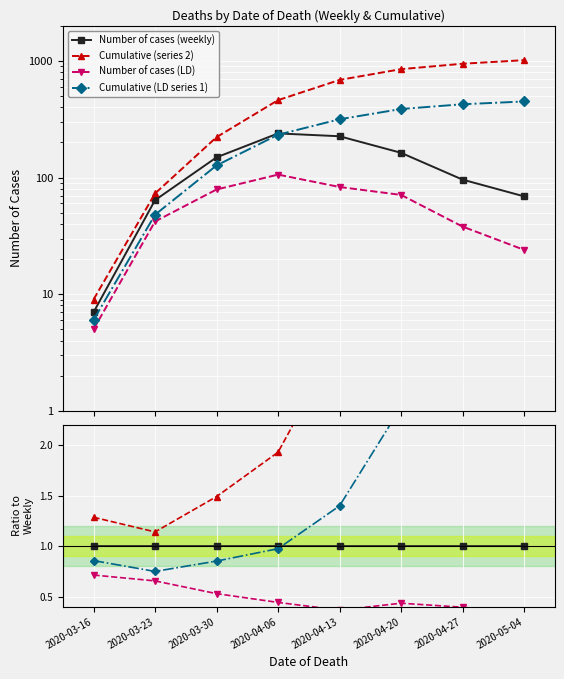

Reading left to right, list all the values displayed in this chart.

Number of cases (weekly): 2020-03-16=1.0	2020-03-23=1.0	2020-03-30=1.0	2020-04-06=1.0	2020-04-13=1.0	2020-04-20=1.0	2020-04-27=1.0	2020-05-04=1.0
Cumulative (series 2): 2020-03-16=1.3	2020-03-23=1.1	2020-03-30=1.5	2020-04-06=1.9	2020-04-13=3.0	2020-04-20=5.2	2020-04-27=9.9	2020-05-04=14.7
Number of cases (LD): 2020-03-16=0.7	2020-03-23=0.7	2020-03-30=0.5	2020-04-06=0.4	2020-04-13=0.4	2020-04-20=0.4	2020-04-27=0.4	2020-05-04=0.3
Cumulative (LD series 1): 2020-03-16=0.9	2020-03-23=0.8	2020-03-30=0.9	2020-04-06=1.0	2020-04-13=1.4	2020-04-20=2.4	2020-04-27=4.4	2020-05-04=6.5